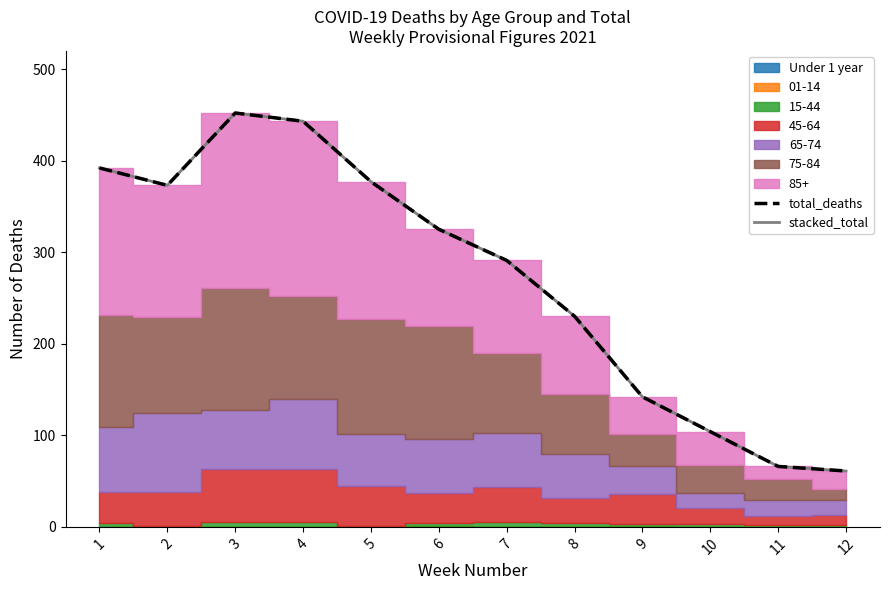

What is the difference between the maximum and minimum values in the stacked_total series?

391